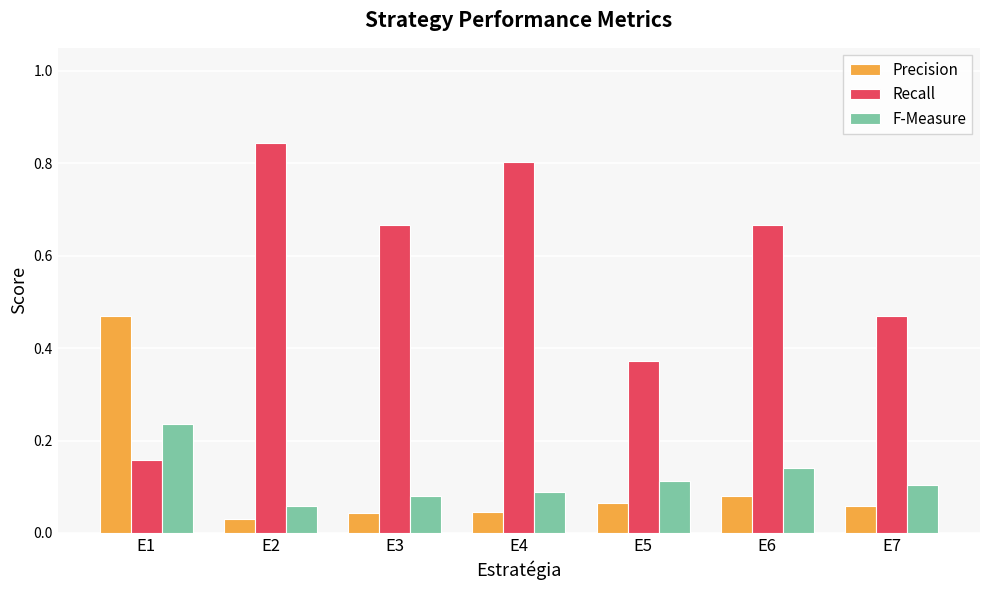

How many Recall values are between 0 and 1?

7